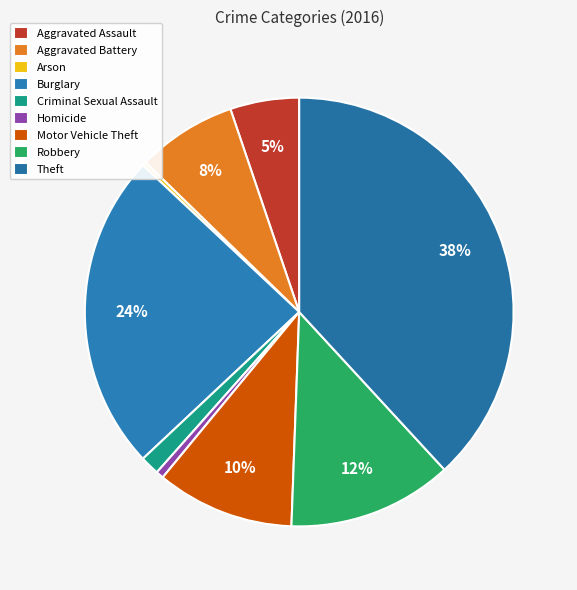

How much of the chart is everything except Aggravated Assault?

94.8%